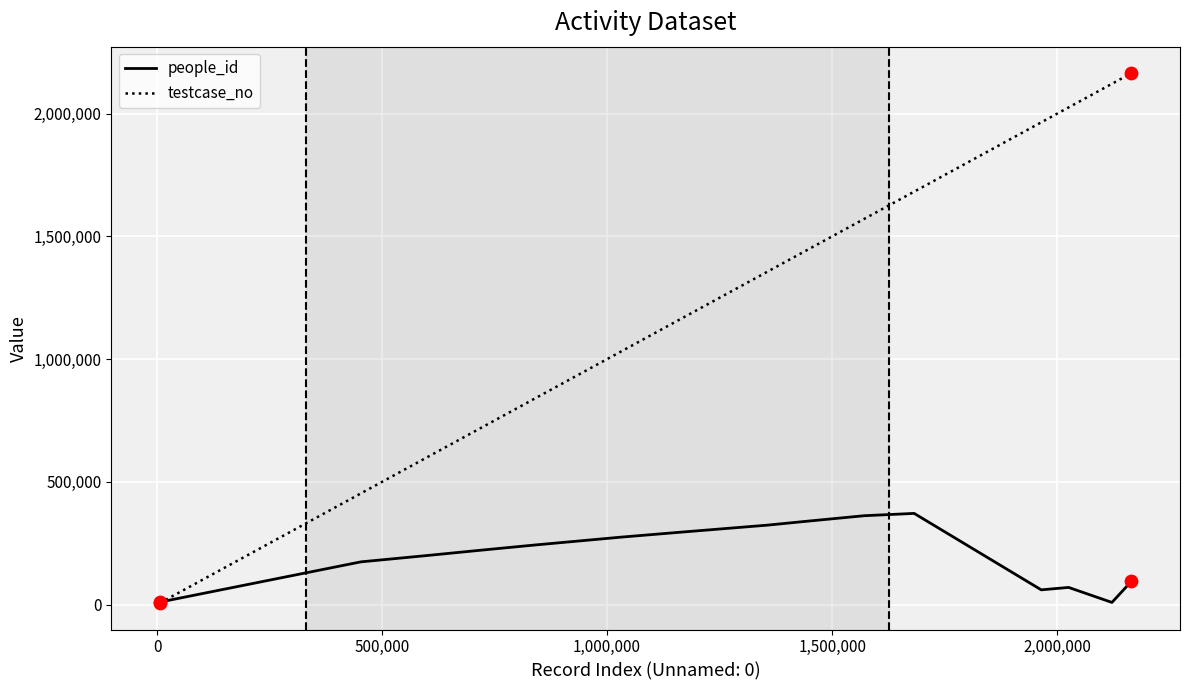

Which series has the largest range (max minus min)?

testcase_no